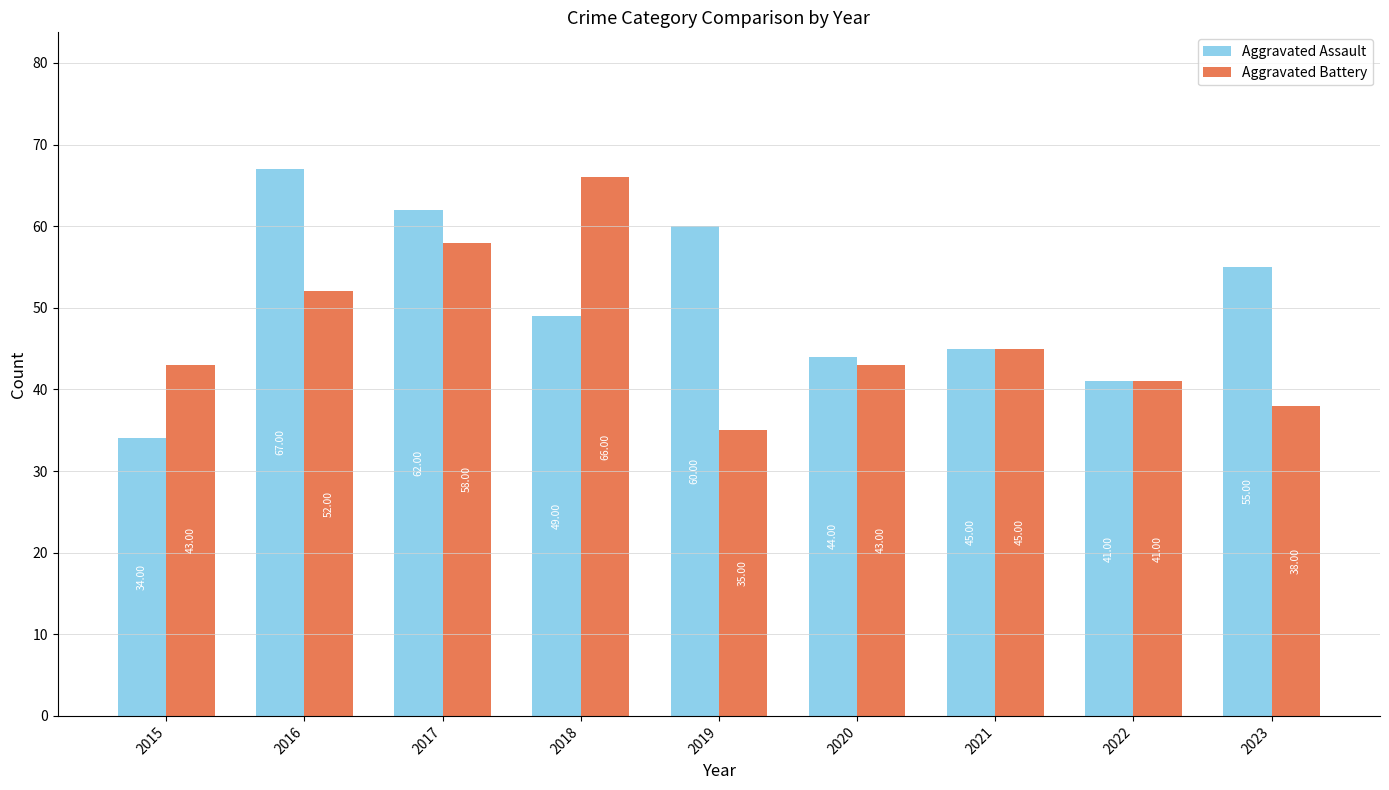

What is the difference between the maximum and minimum values in the Aggravated Battery series?

31